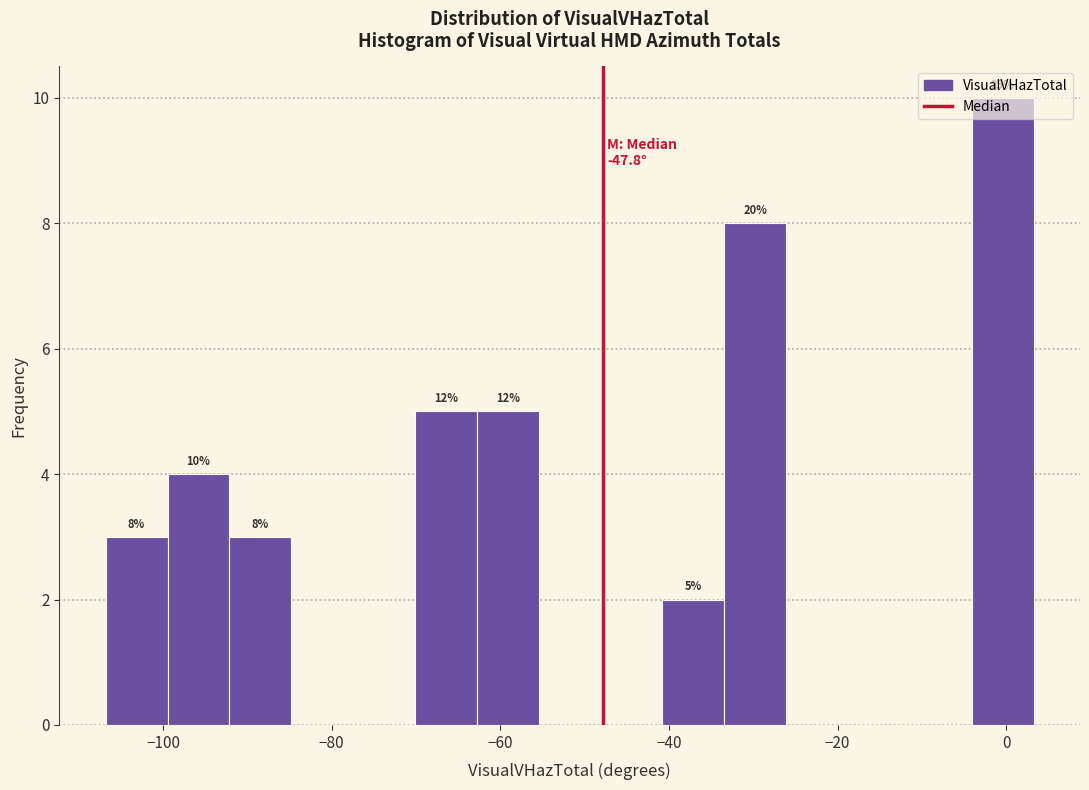

Read against the x-axis, roughly where is the centre of the tallest bar?

0